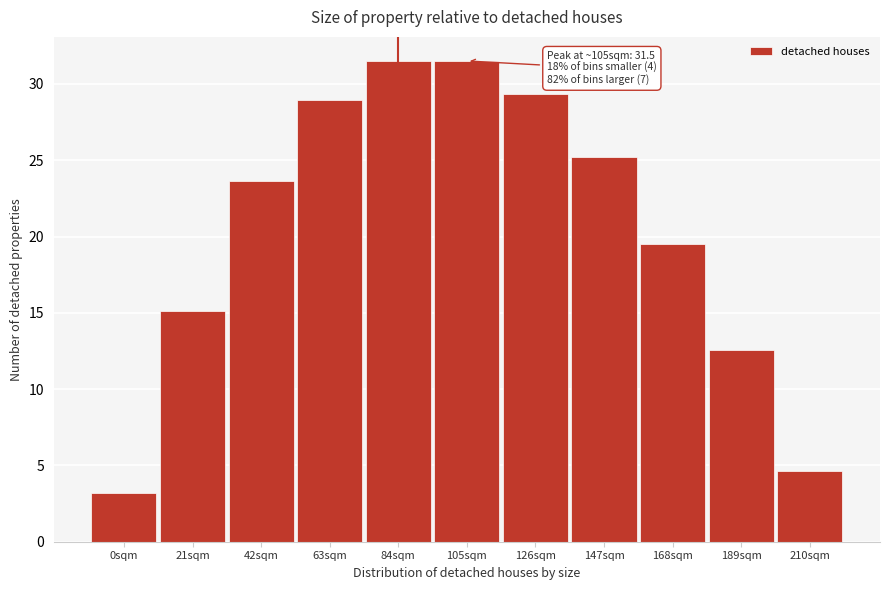

Reading left to right, list all the values displayed in this chart.

3.2	15.1	23.6	29.0	31.5	31.5	29.3	25.2	19.5	12.6	4.6